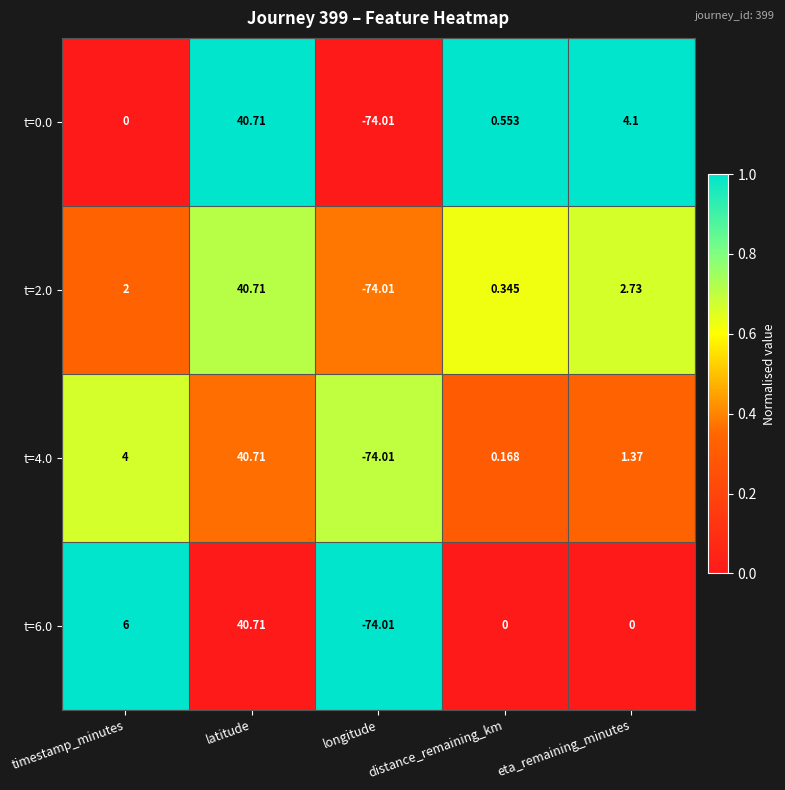

At which label does t=6.0 first exceed 0?

timestamp_minutes